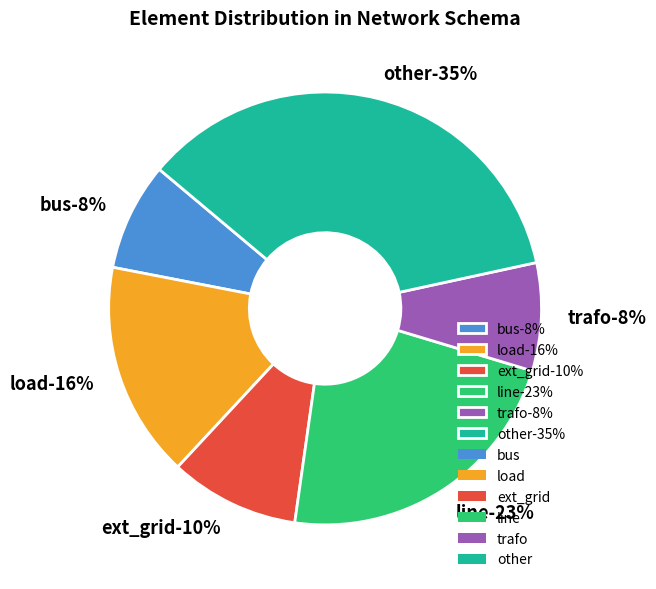

Does load represent more than half of the total?

No